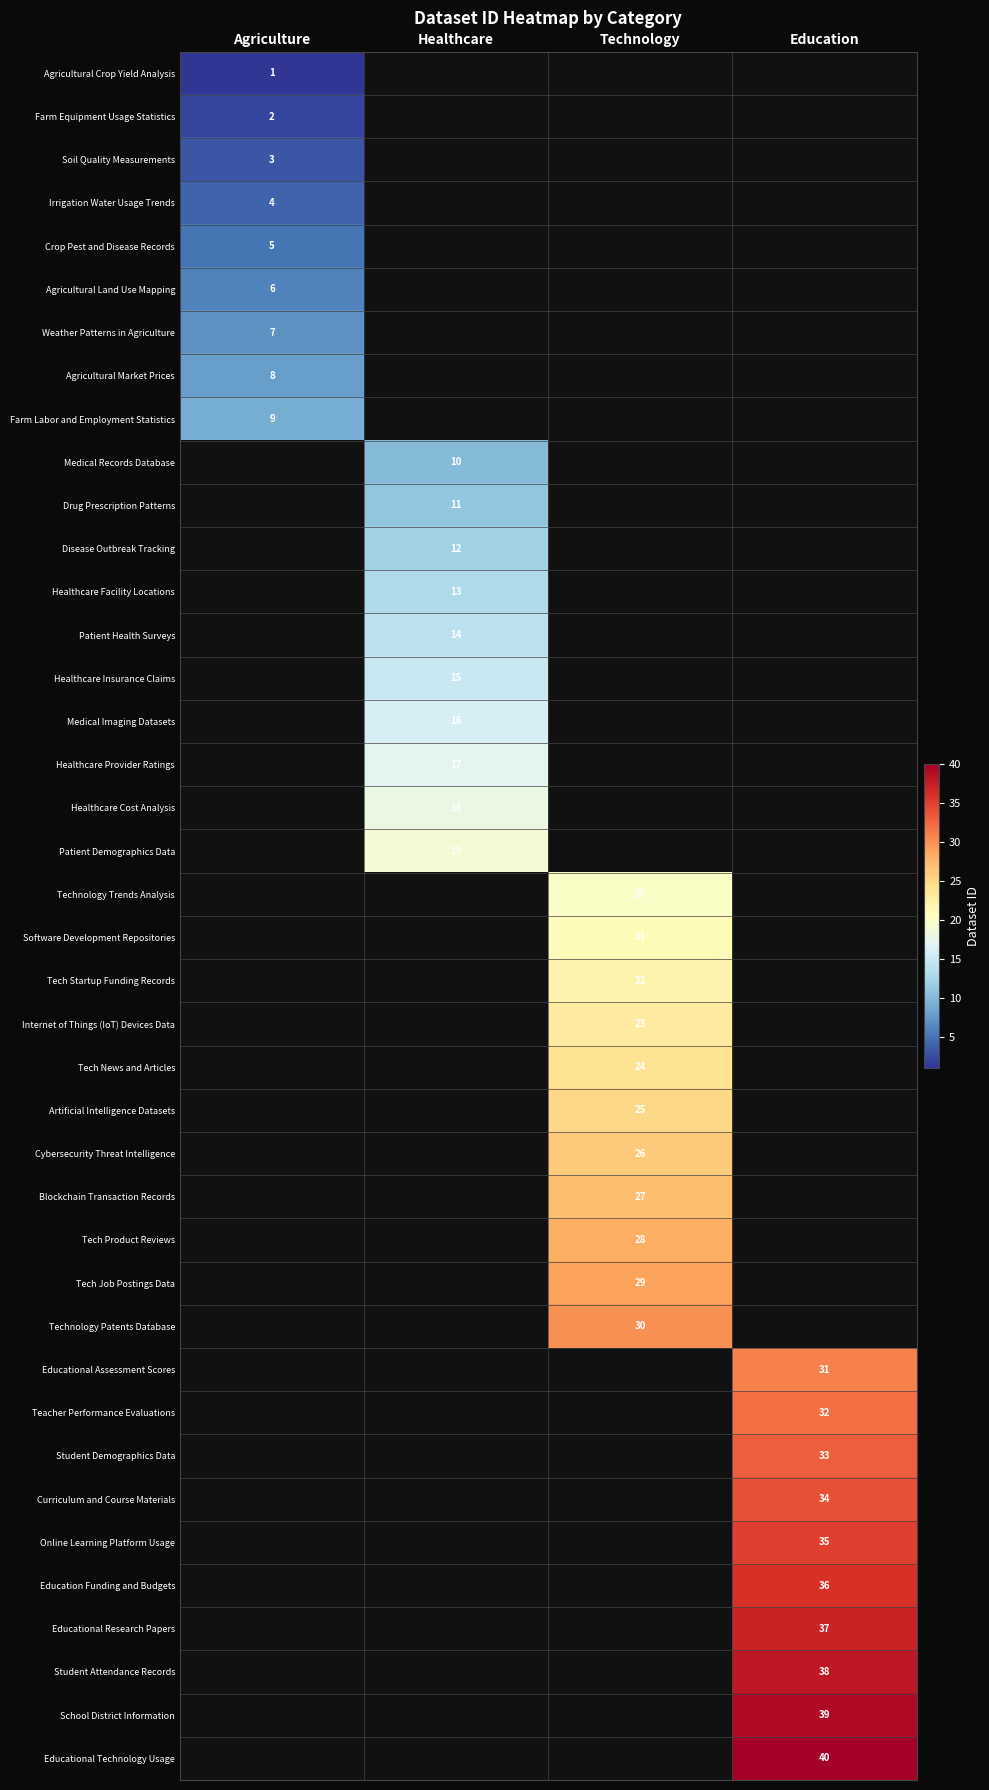

Read the Tech Product Reviews value at Technology.

28